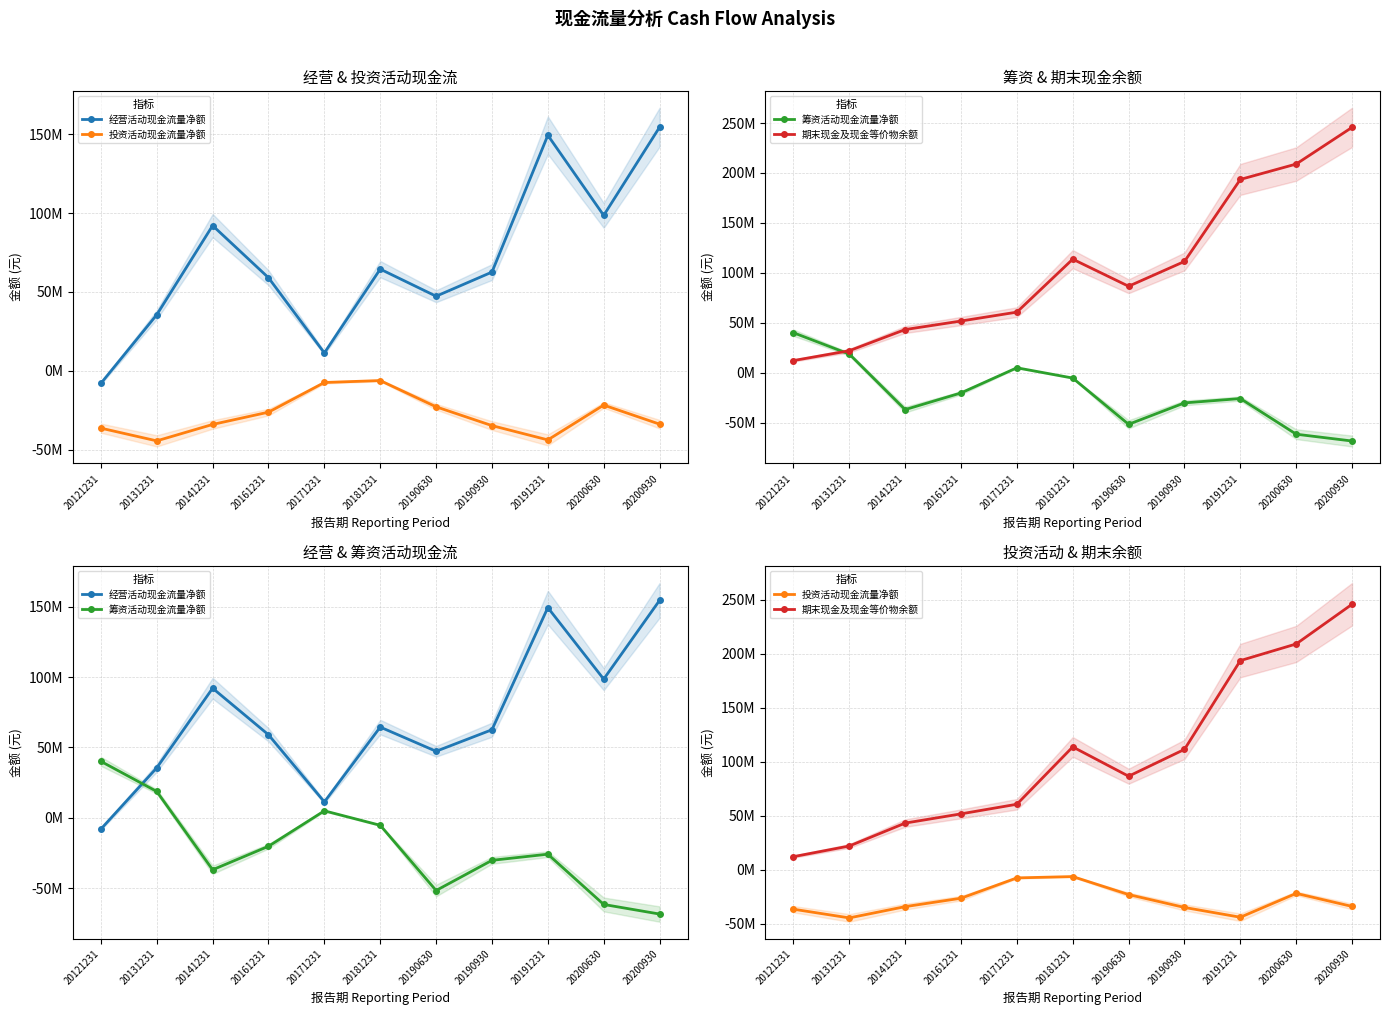

What is the difference between the highest and lowest values at 20200930?

313965608.4